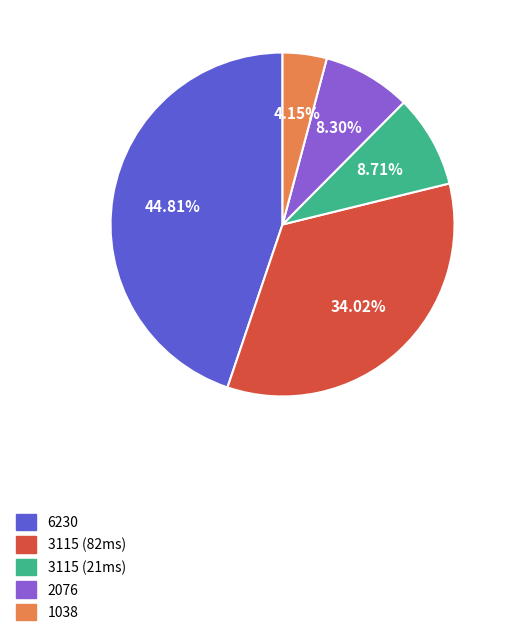

Combined, do 6230 and 1038 account for over 50%?

No